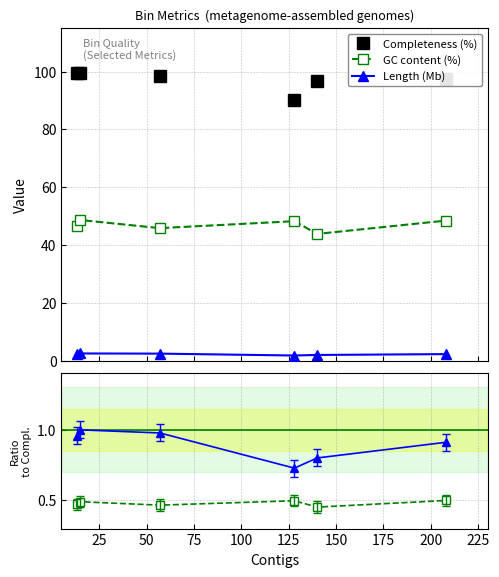

Does the chart display data point markers on the line(s)?

Yes